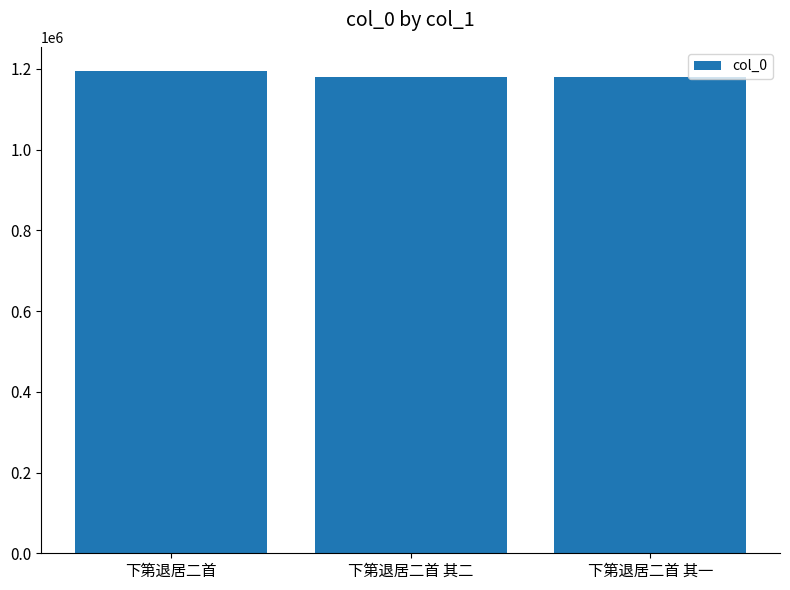

What is the average value?

1185771